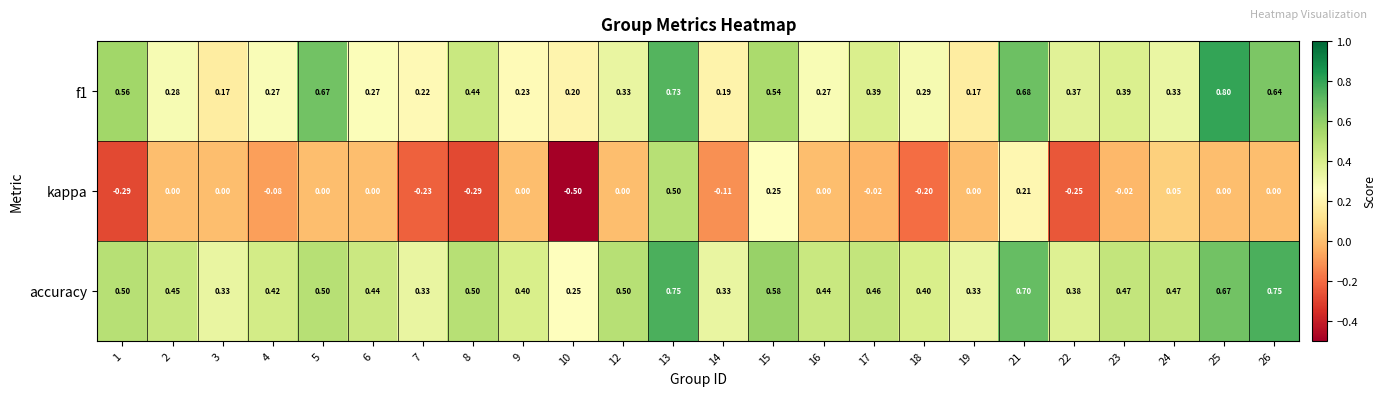

Which series has the largest range (max minus min)?

kappa